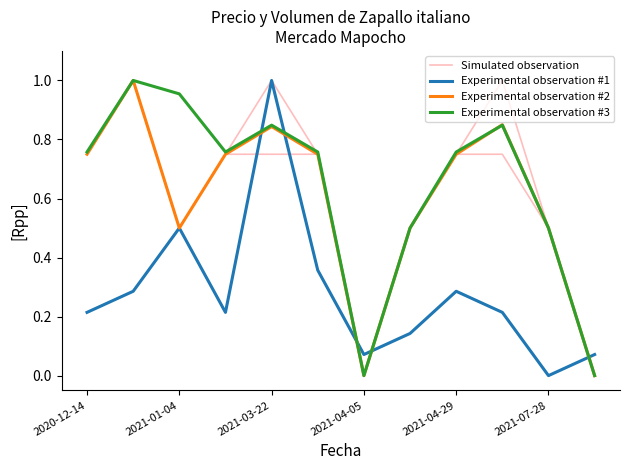

What are all the series names shown in the legend?

Simulated observation, Experimental observation #1, Experimental observation #2, Experimental observation #3